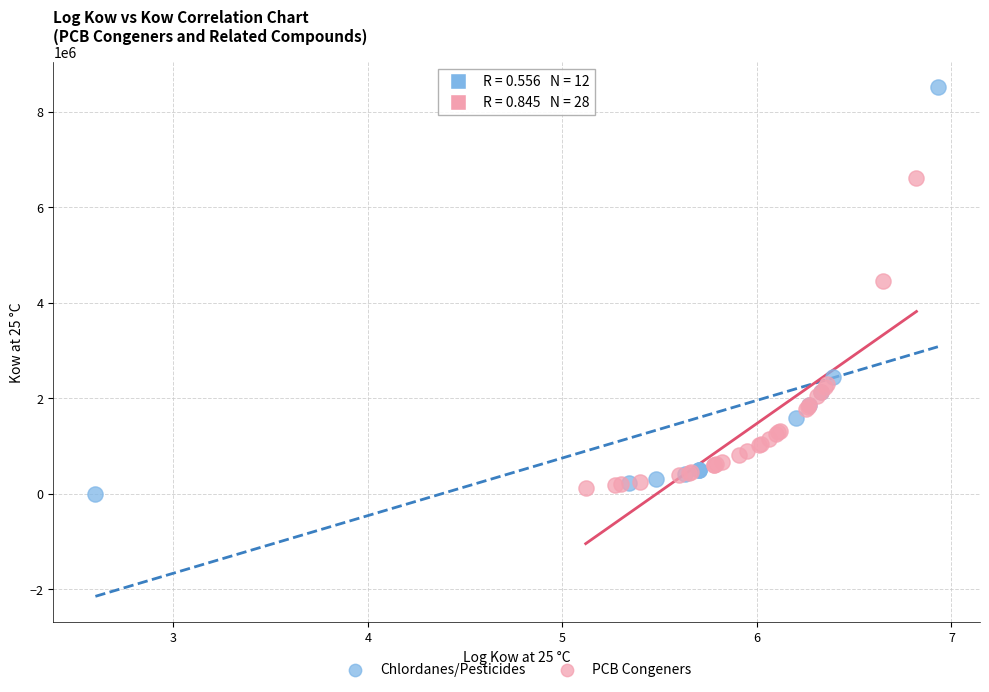

Which series has the widest spread of Y values?

Chlordanes/Pesticides